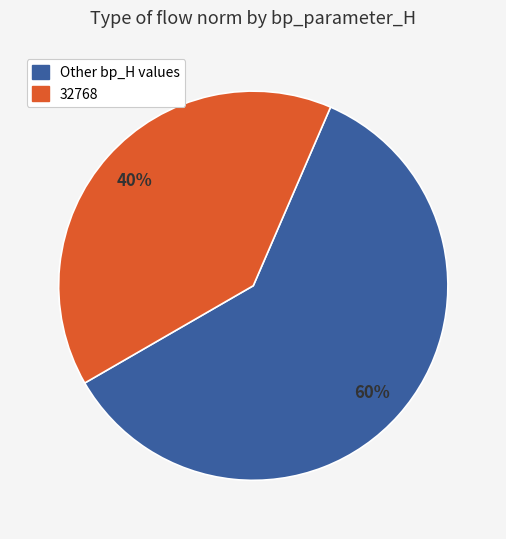

To the nearest percent, what is the difference between the largest and smallest slice percentages?

20%